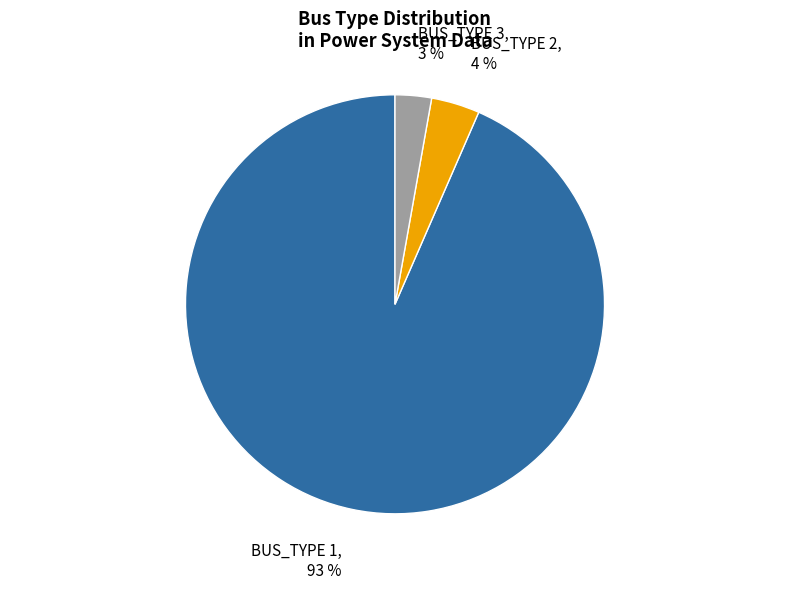

Is the sum of BUS_TYPE 1 and BUS_TYPE 2 greater than half?

Yes